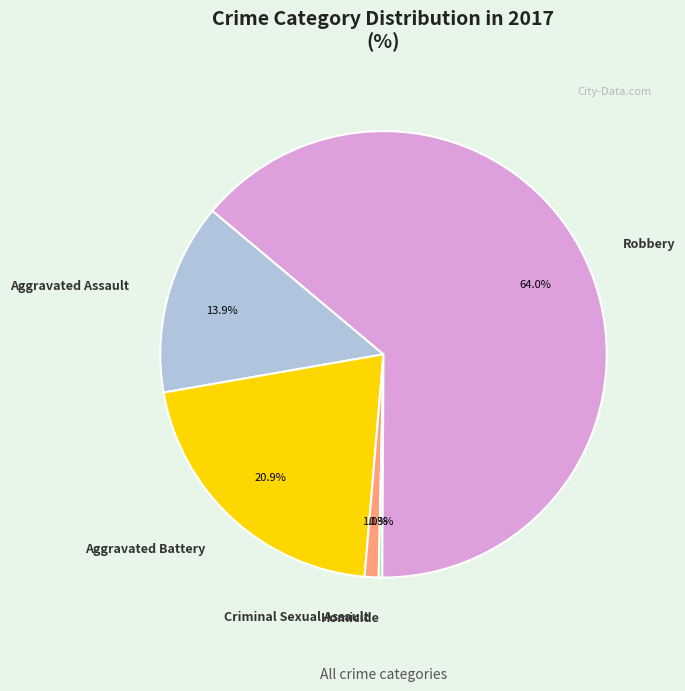

What percentage is NOT represented by Aggravated Assault?

86.1%